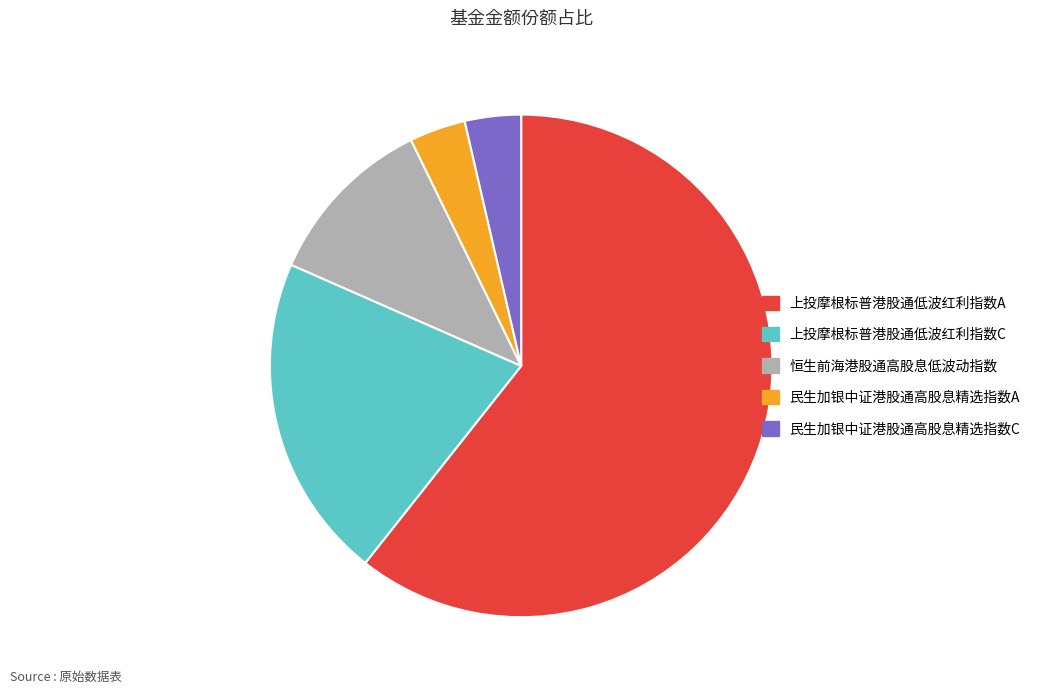

Which has a higher value, 恒生前海港股通高股息低波动指数 or 上投摩根标普港股通低波红利指数C?

上投摩根标普港股通低波红利指数C